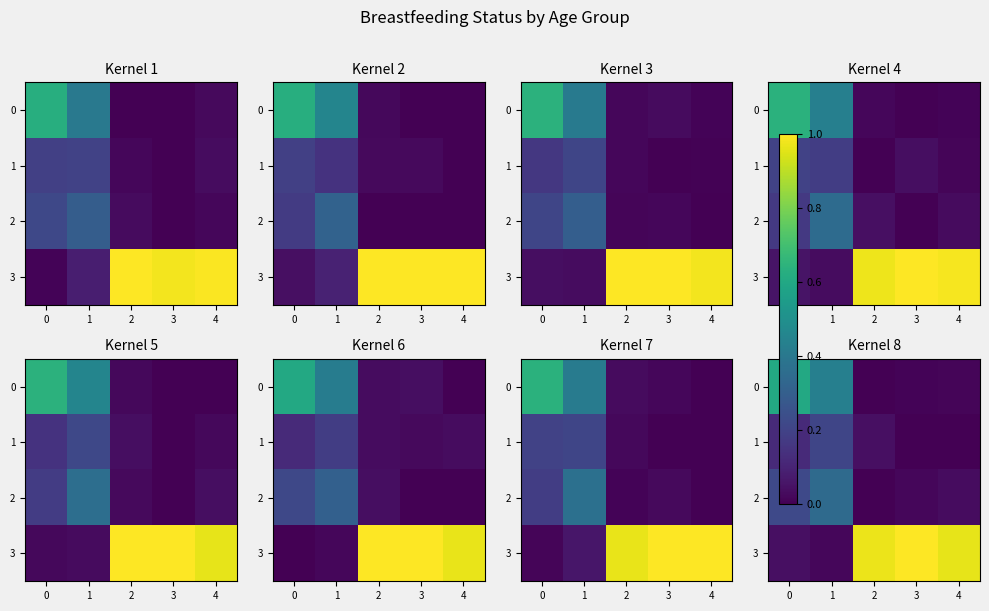

Reading left to right, list all the values displayed in this chart.

row_0: 0=0.6	1=0.4	2=0.0	3=0.0	4=0.0
row_1: 0=0.1	1=0.2	2=0.0	3=0.0	4=0.0
row_2: 0=0.2	1=0.3	2=0.0	3=0.0	4=0.0
row_3: 0=0.0	1=0.0	2=1.0	3=1.0	4=1.0